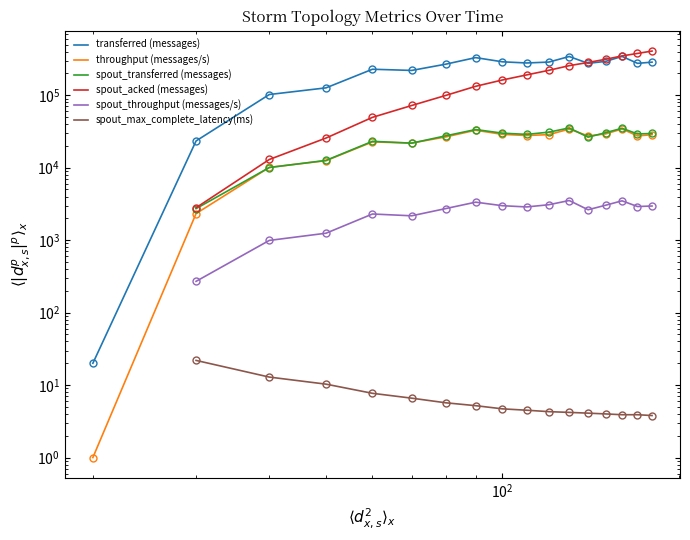

True or false: spout_max_complete_latency(ms) has a value of 5.2 at 17.

False